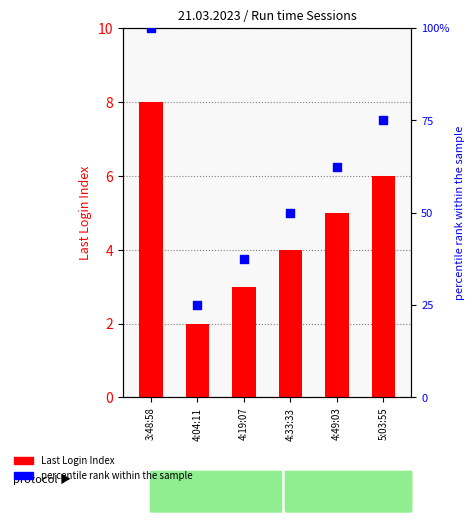

At which category is the sum across all series the highest?

3:48:58